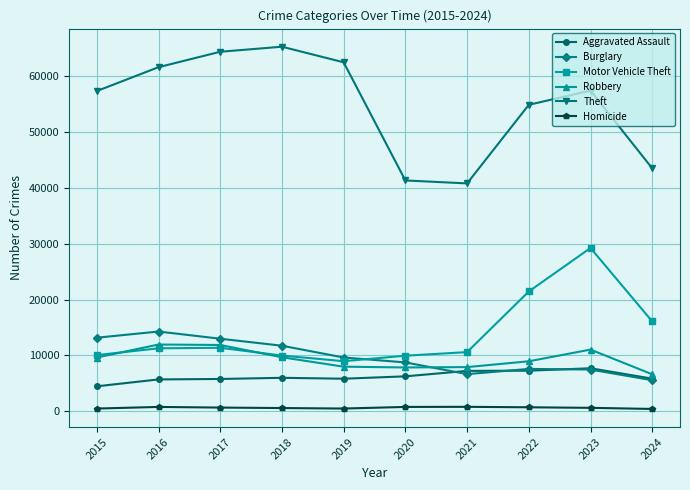

How many data points in Homicide are less than 672?

5